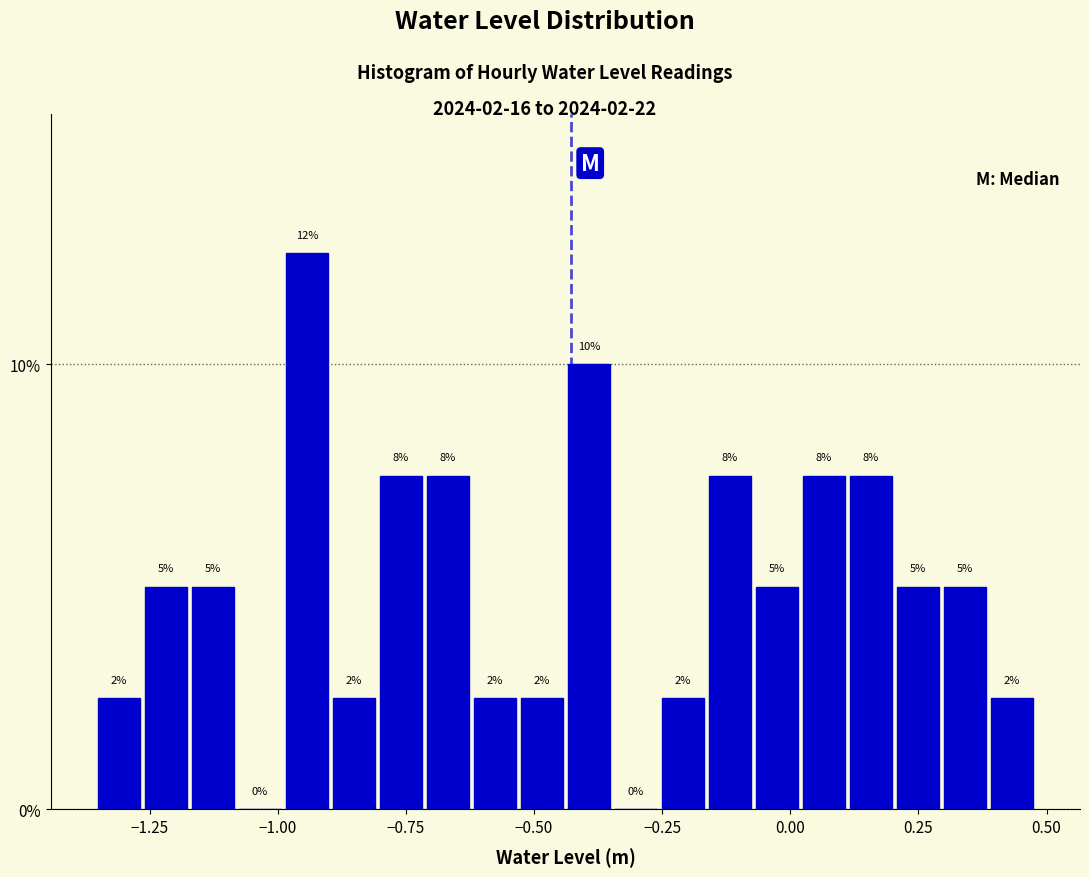

Read against the x-axis, roughly where is the centre of the tallest bar?

-0.95